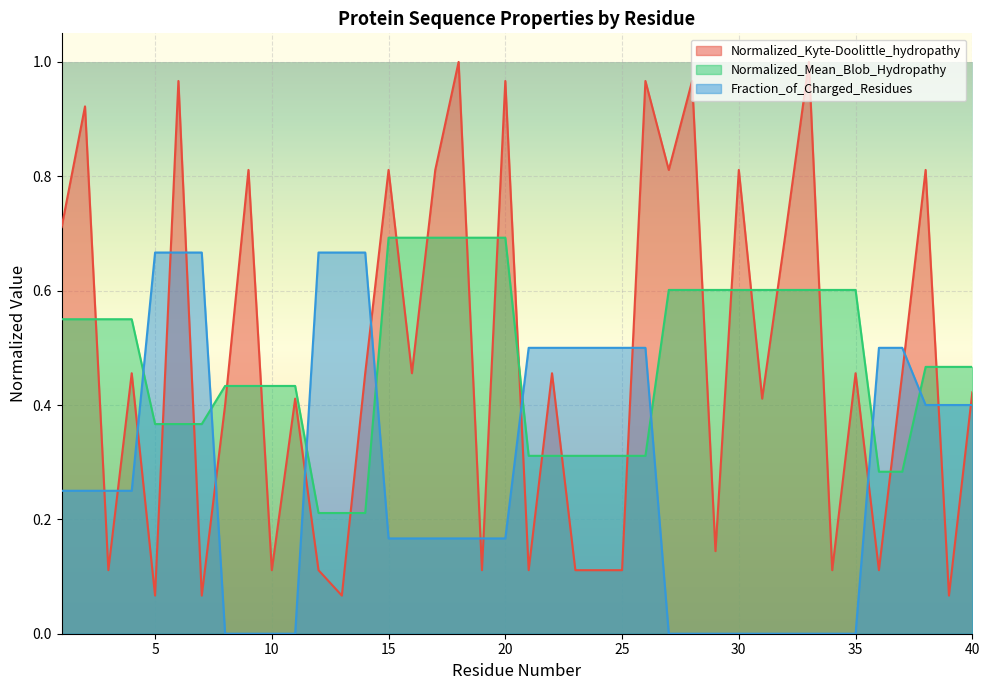

Reading left to right, list all the values displayed in this chart.

Normalized_Kyte-Doolittle_hydropathy: 1=0.7	2=0.9	3=0.1	4=0.5	5=0.1	6=1.0	7=0.1	8=0.4	9=0.8	10=0.1	11=0.4	12=0.1	13=0.1	14=0.5	15=0.8	16=0.5	17=0.8	18=1.0	19=0.1	20=1.0	21=0.1	22=0.5	23=0.1	24=0.1	25=0.1	26=1.0	27=0.8	28=1.0	29=0.1	30=0.8	31=0.4	32=0.7	33=1.0	34=0.1	35=0.5	36=0.1	37=0.5	38=0.8	39=0.1	40=0.4
Normalized_Mean_Blob_Hydropathy: 1=0.6	2=0.6	3=0.6	4=0.6	5=0.4	6=0.4	7=0.4	8=0.4	9=0.4	10=0.4	11=0.4	12=0.2	13=0.2	14=0.2	15=0.7	16=0.7	17=0.7	18=0.7	19=0.7	20=0.7	21=0.3	22=0.3	23=0.3	24=0.3	25=0.3	26=0.3	27=0.6	28=0.6	29=0.6	30=0.6	31=0.6	32=0.6	33=0.6	34=0.6	35=0.6	36=0.3	37=0.3	38=0.5	39=0.5	40=0.5
Fraction_of_Charged_Residues: 1=0.2	2=0.2	3=0.2	4=0.2	5=0.7	6=0.7	7=0.7	8=0.0	9=0.0	10=0.0	11=0.0	12=0.7	13=0.7	14=0.7	15=0.2	16=0.2	17=0.2	18=0.2	19=0.2	20=0.2	21=0.5	22=0.5	23=0.5	24=0.5	25=0.5	26=0.5	27=0.0	28=0.0	29=0.0	30=0.0	31=0.0	32=0.0	33=0.0	34=0.0	35=0.0	36=0.5	37=0.5	38=0.4	39=0.4	40=0.4